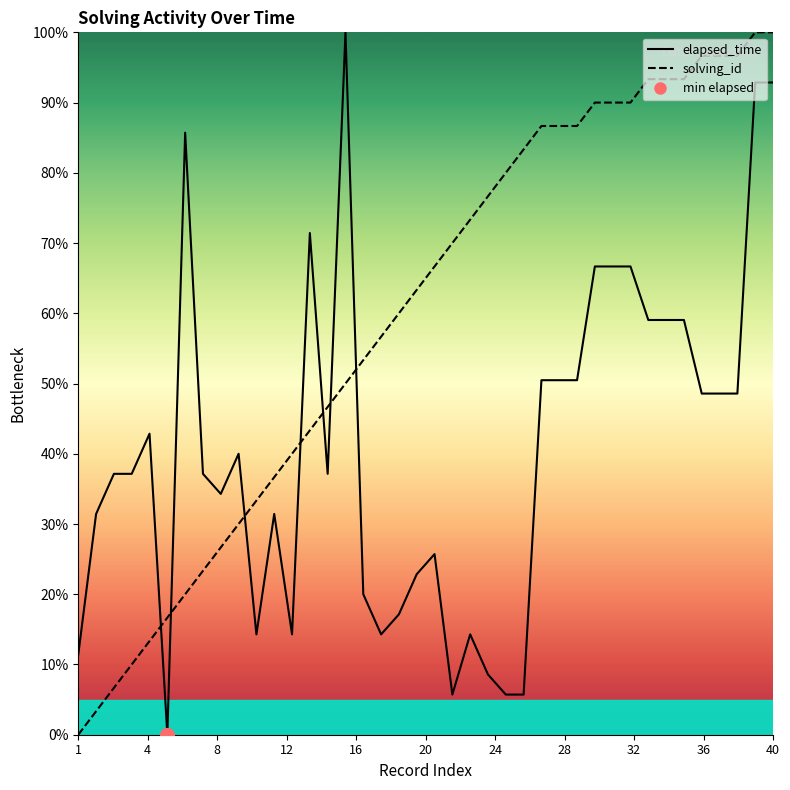

How many positive values does the solving_id series have?

39